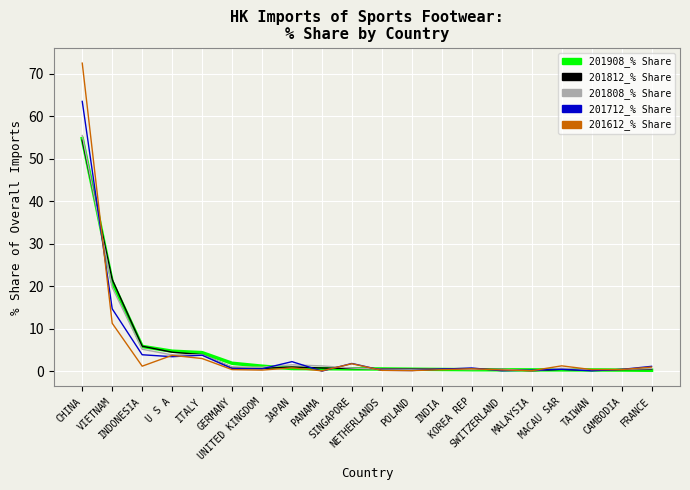

Which series has the largest range (max minus min)?

201612_% Share